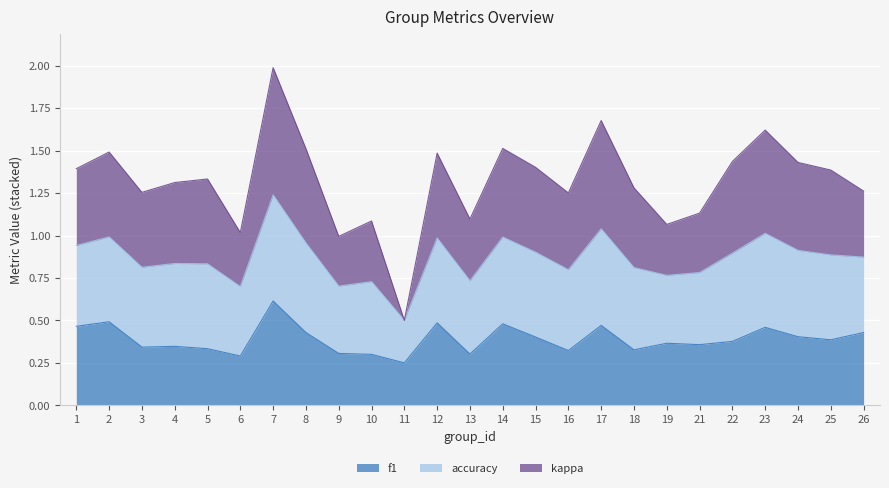

True or false: accuracy and f1 intersect in this chart.

False